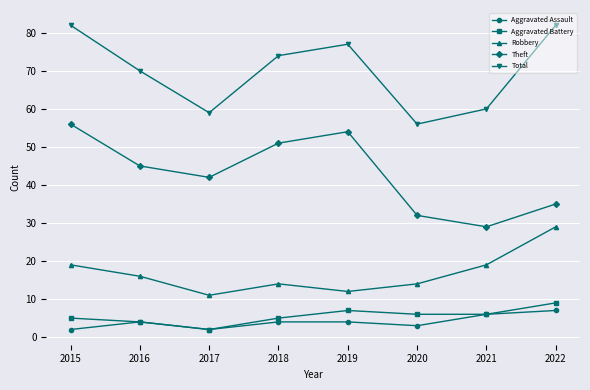

Is it true that Total equals 28 at 2021?

False